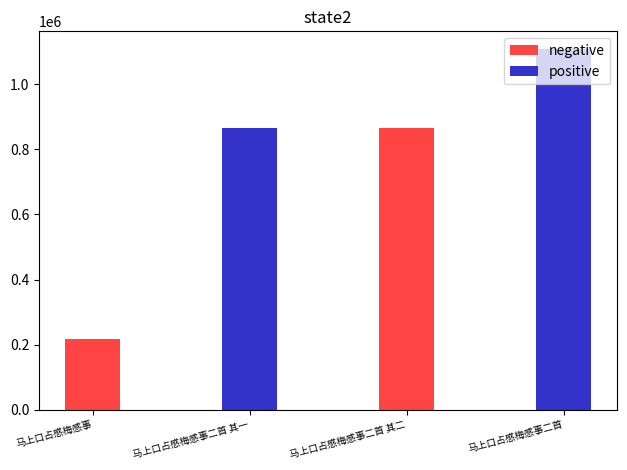

What is the maximum value for negative?

866887